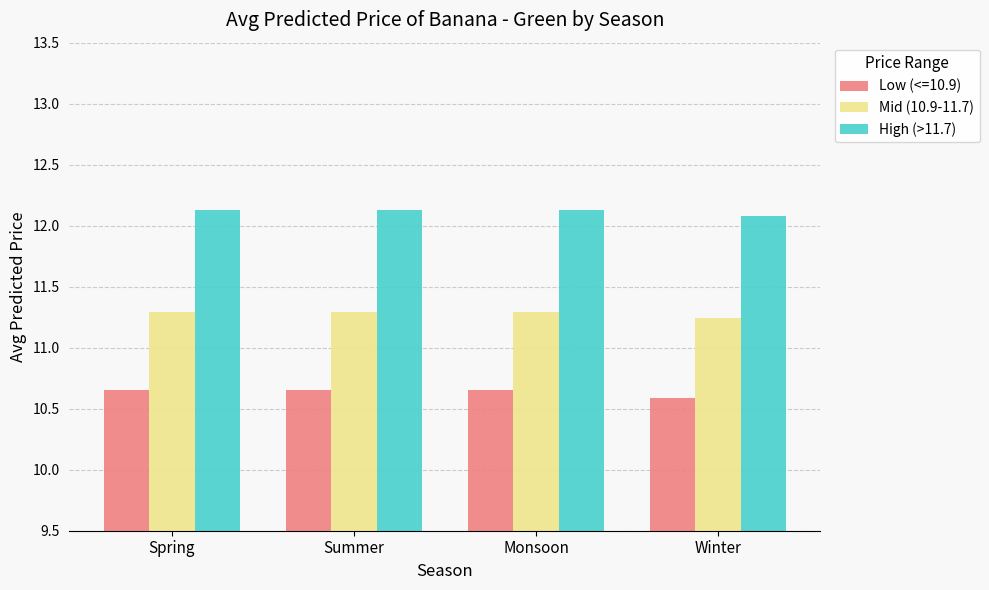

Which series has the widest spread of values?

Low (<=10.9)